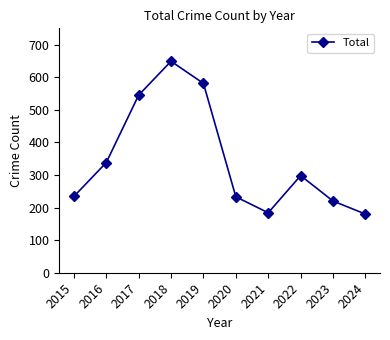

At which category does the data reach its first local valley?

2021